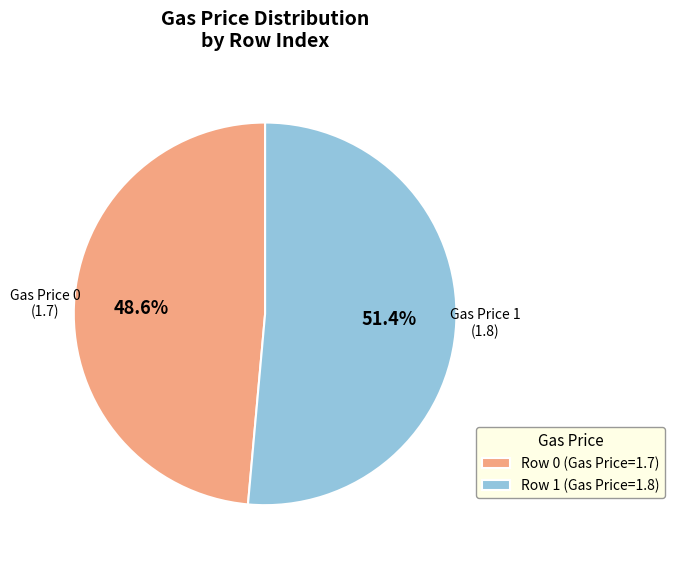

Combined, do Row 0 (Gas Price=1.7) and Row 1 (Gas Price=1.8) account for over 50%?

Yes